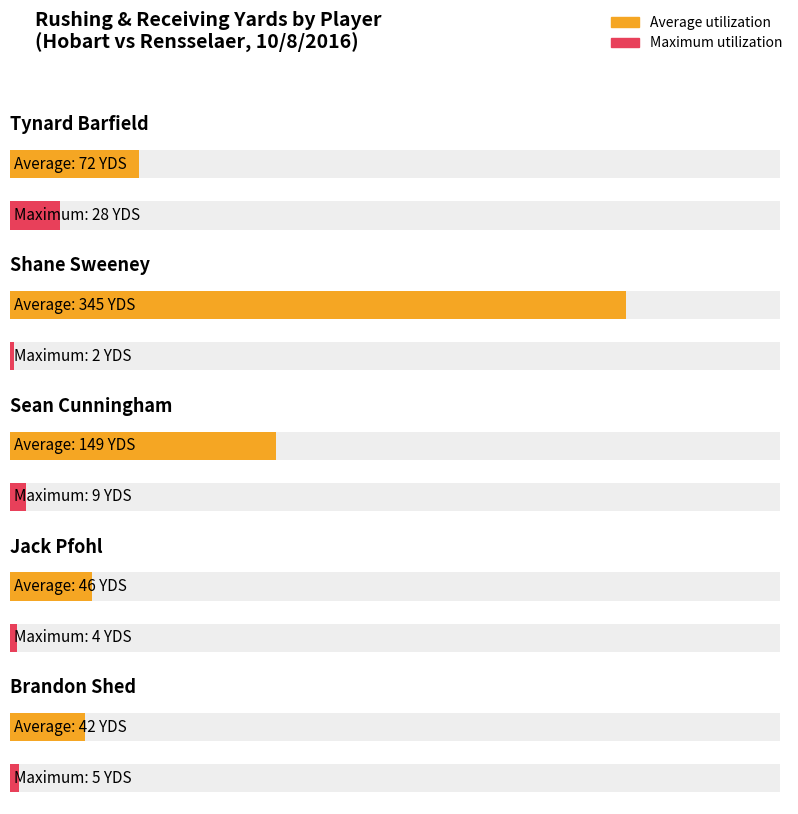

List the series in order of their overall mean, lowest first.

Maximum utilization, Average utilization